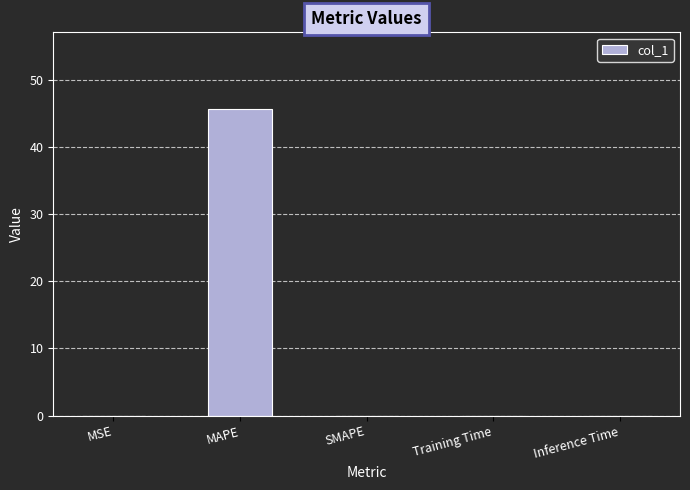

Is it true that the value at MAPE is 31.3?

False